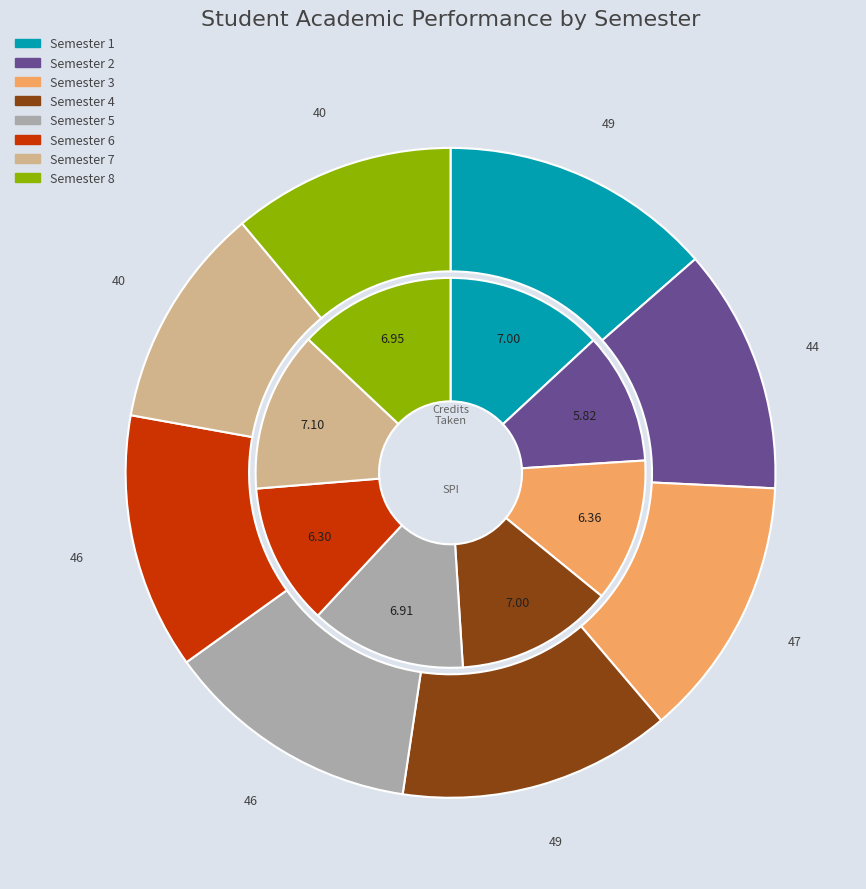

Which category has the biggest portion of the pie?

Semester 1